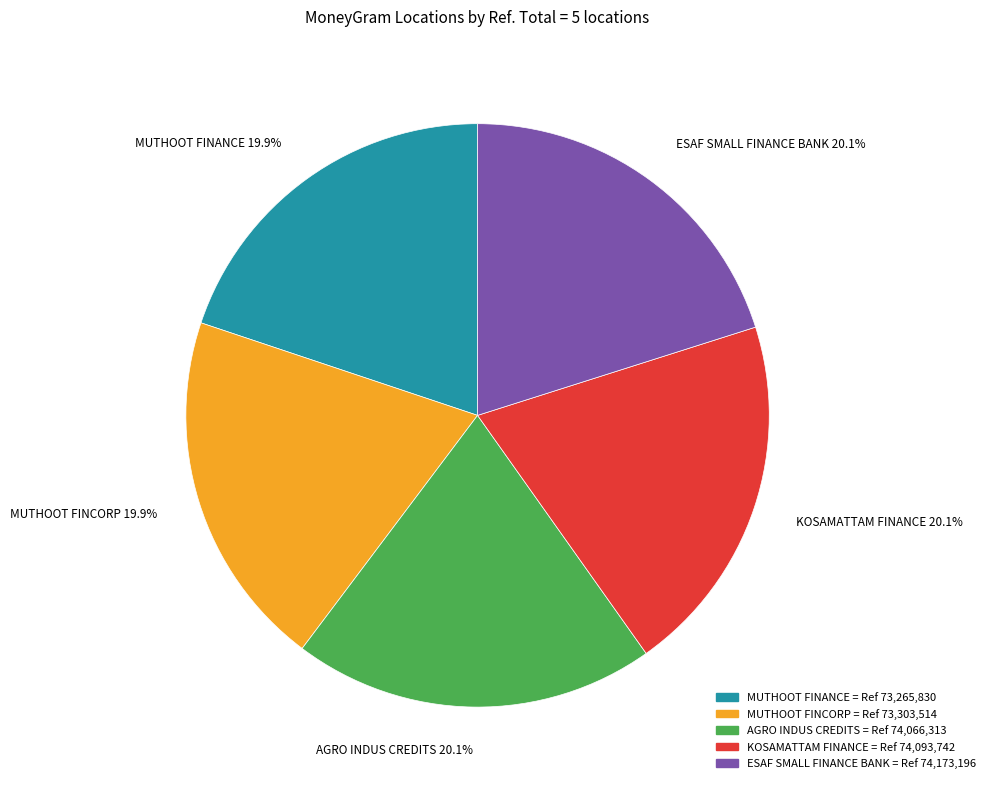

What is the ratio of the value at MUTHOOT FINCORP = Ref 73,303,514 to the value at ESAF SMALL FINANCE BANK = Ref 74,173,196?

1.0